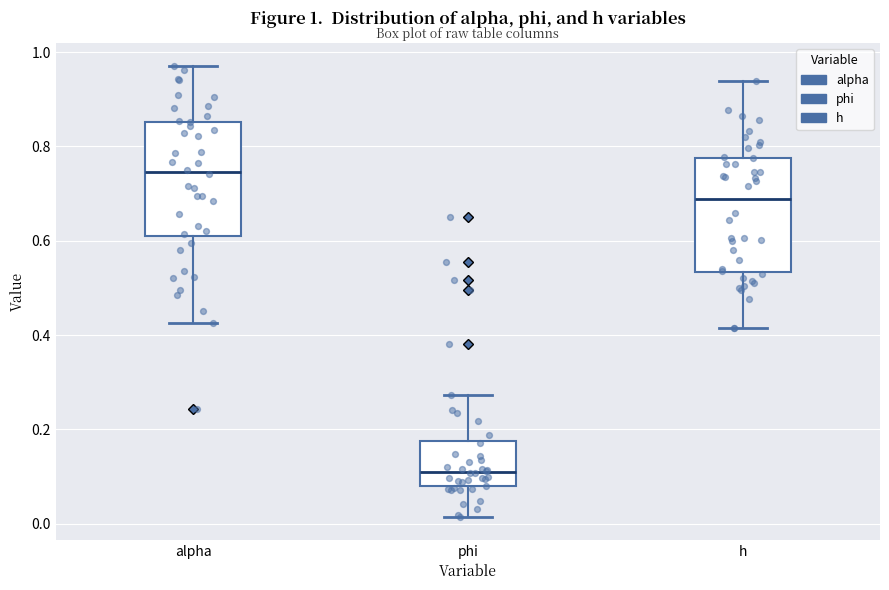

Which box's median line is the highest?

alpha